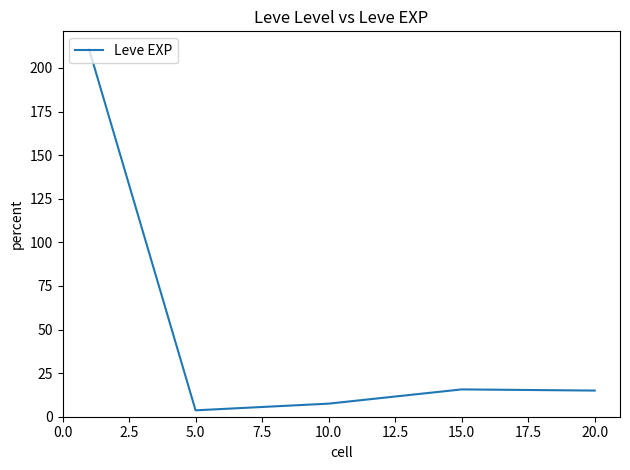

How many categories are shown in the chart?

5